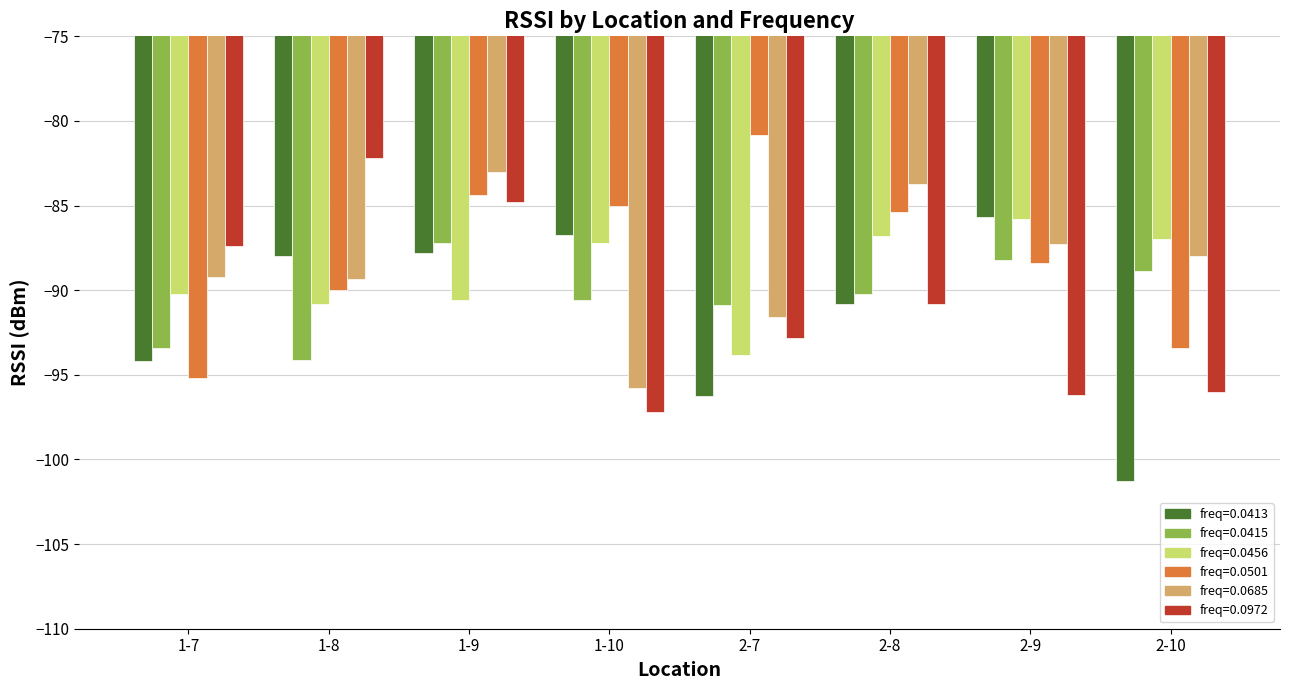

What is the label of the 5th bar from the right?

1-10